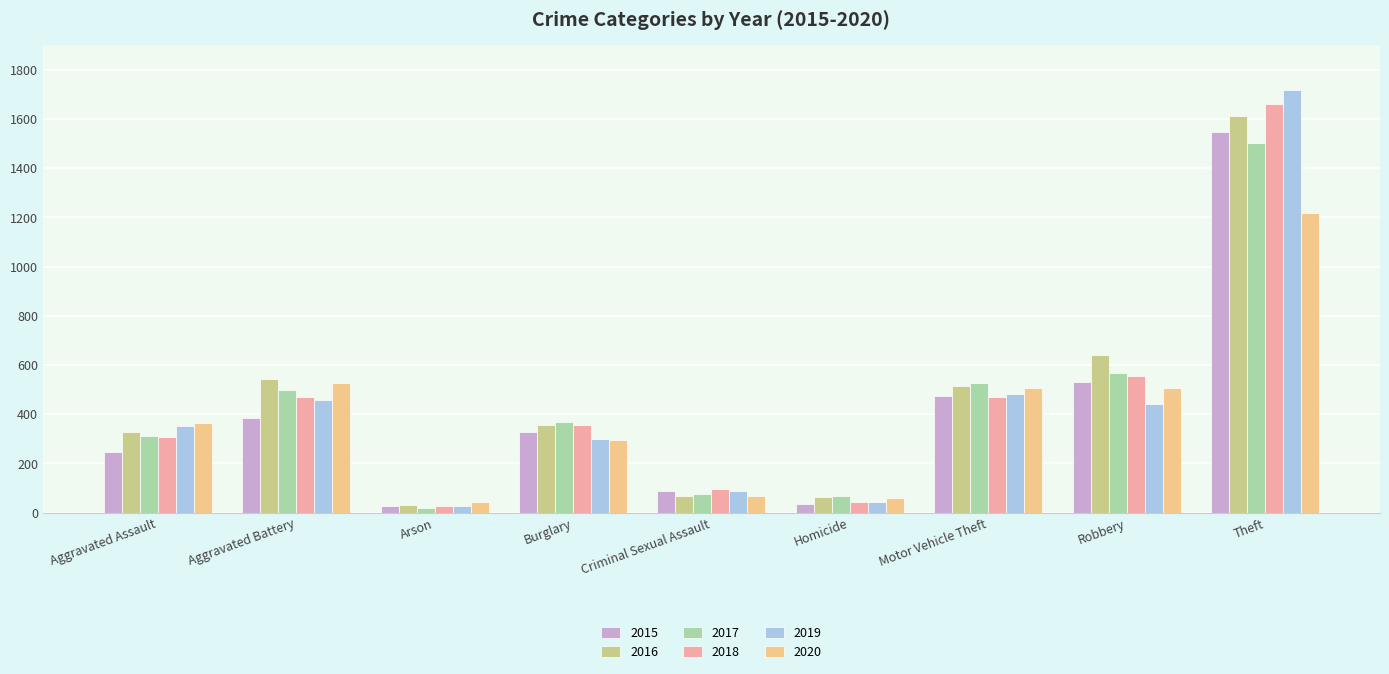

Read the 2017 value at Motor Vehicle Theft.

528